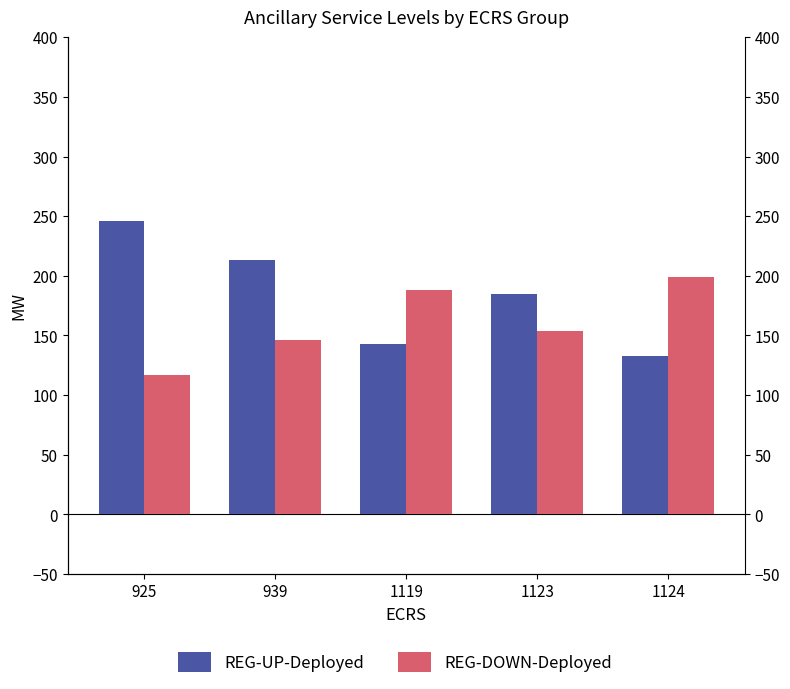

Reading left to right, transcribe all the data shown in this chart.

REG-UP-Deployed: 246	213	143	185	133
REG-DOWN-Deployed: 117	146	188	154	199